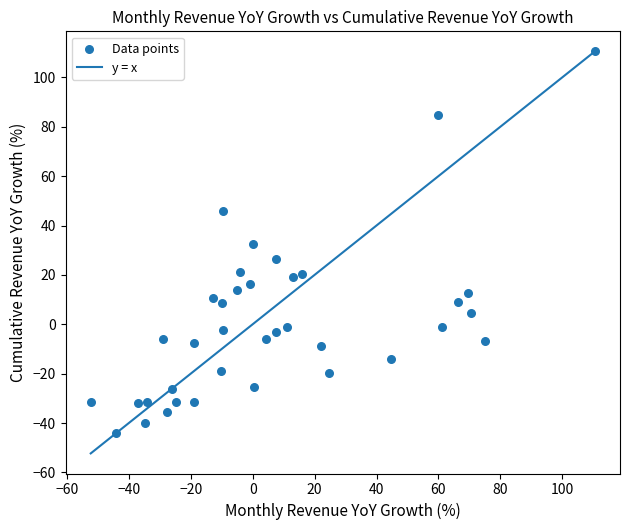

What is the range of X values (max minus min)?

162.8